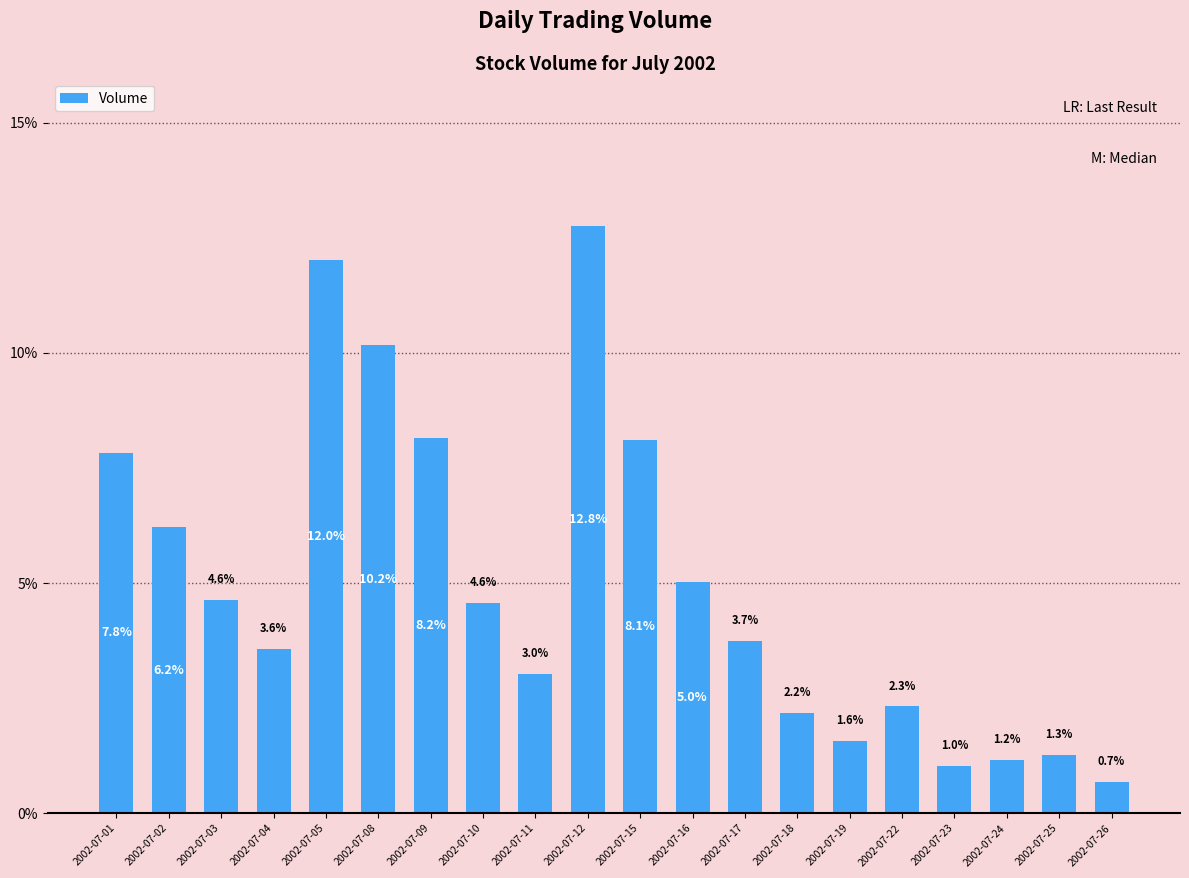

What is the smallest value displayed?

0.7